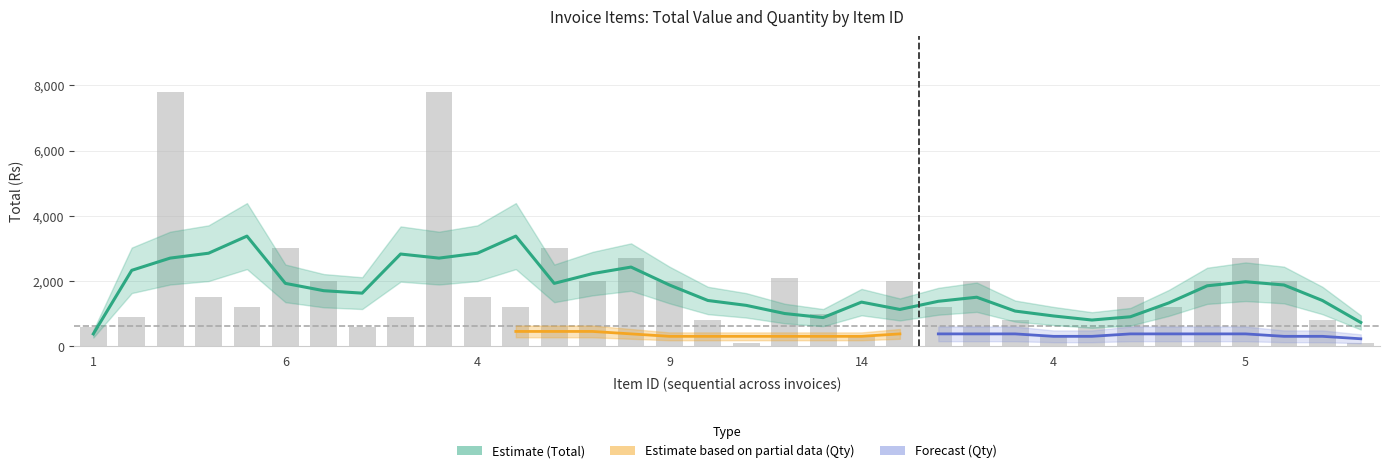

Between 2 and 5, which is larger?

5